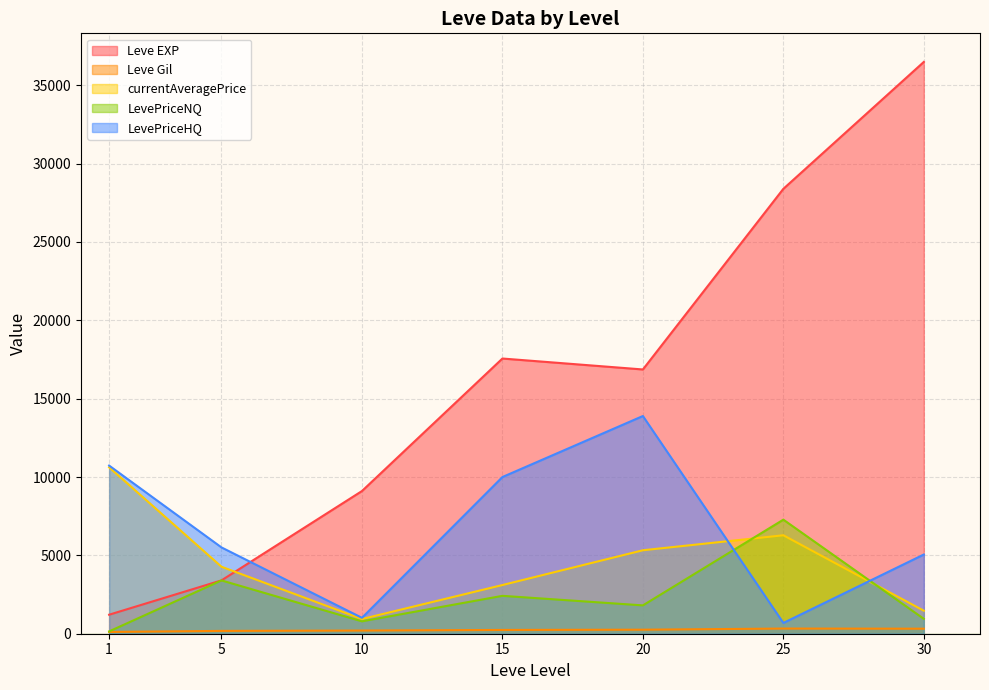

True or false: currentAveragePrice and LevePriceHQ intersect in this chart.

True